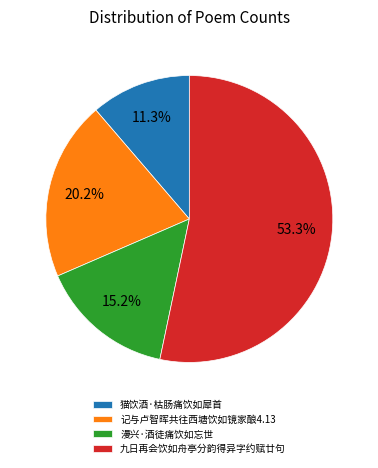

Which has a higher value, 漫兴·酒徒痛饮如忘世 or 九日再会饮如舟亭分韵得异字约赋廿句?

九日再会饮如舟亭分韵得异字约赋廿句